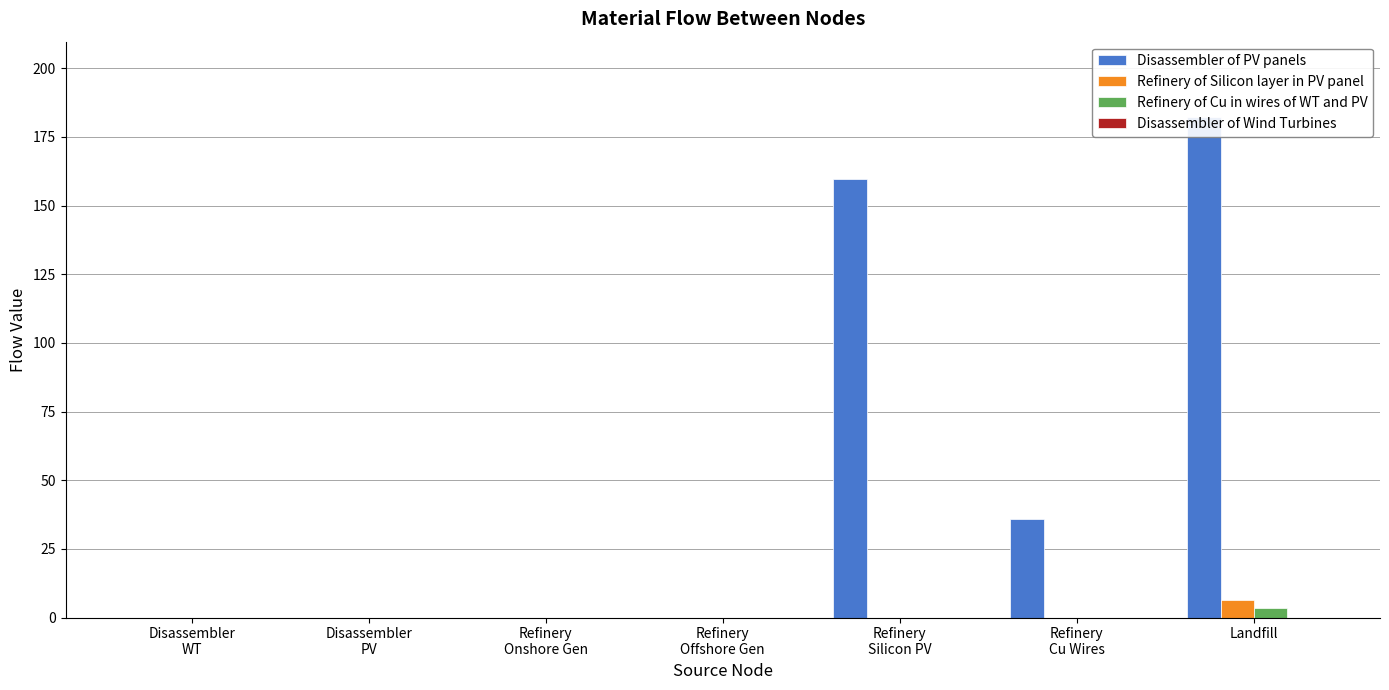

The value of Refinery of Cu in wires of WT and PV at Refinery
Silicon PV is 2.3. True or false?

False